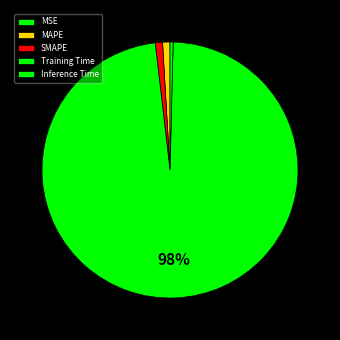

How many slices are in this pie chart?

5